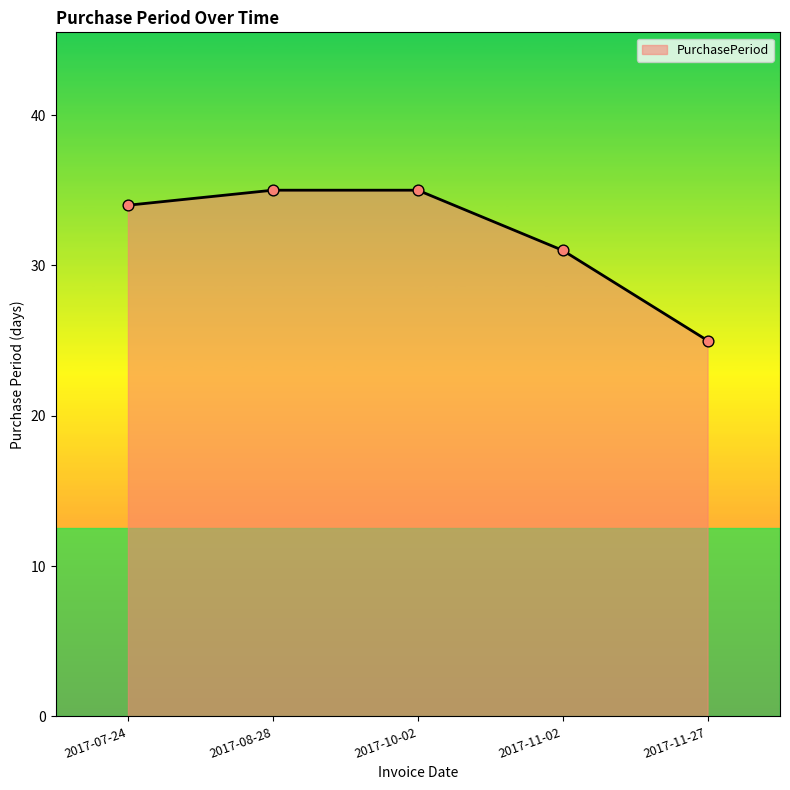

What is the change in value from 2017-08-28 to 2017-11-27?

-10